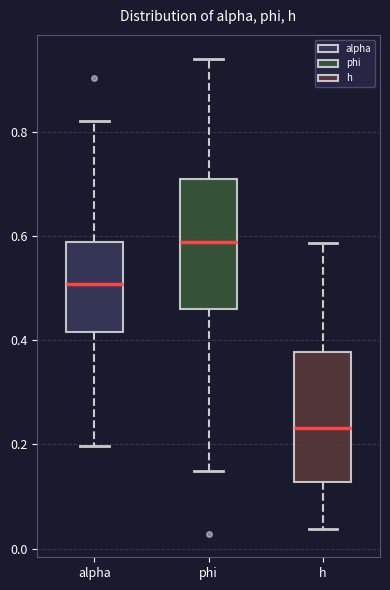

Which box's median line is the lowest?

h